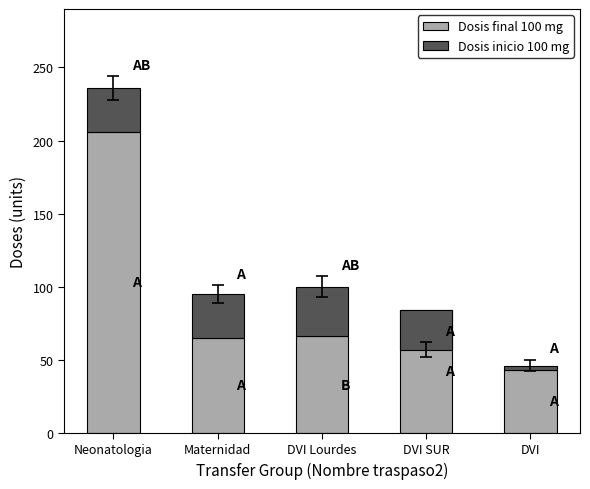

The value of Dosis final 100 mg at DVI is 43. True or false?

True